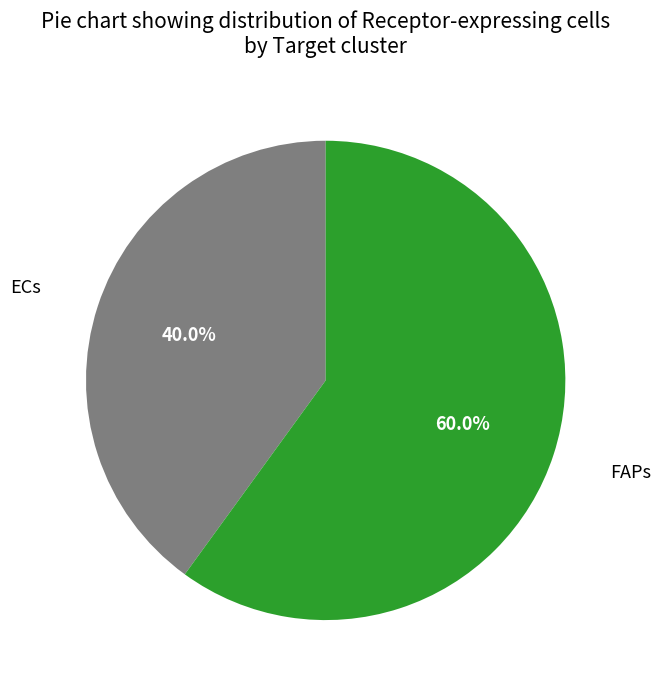

What is the majority slice?

FAPs